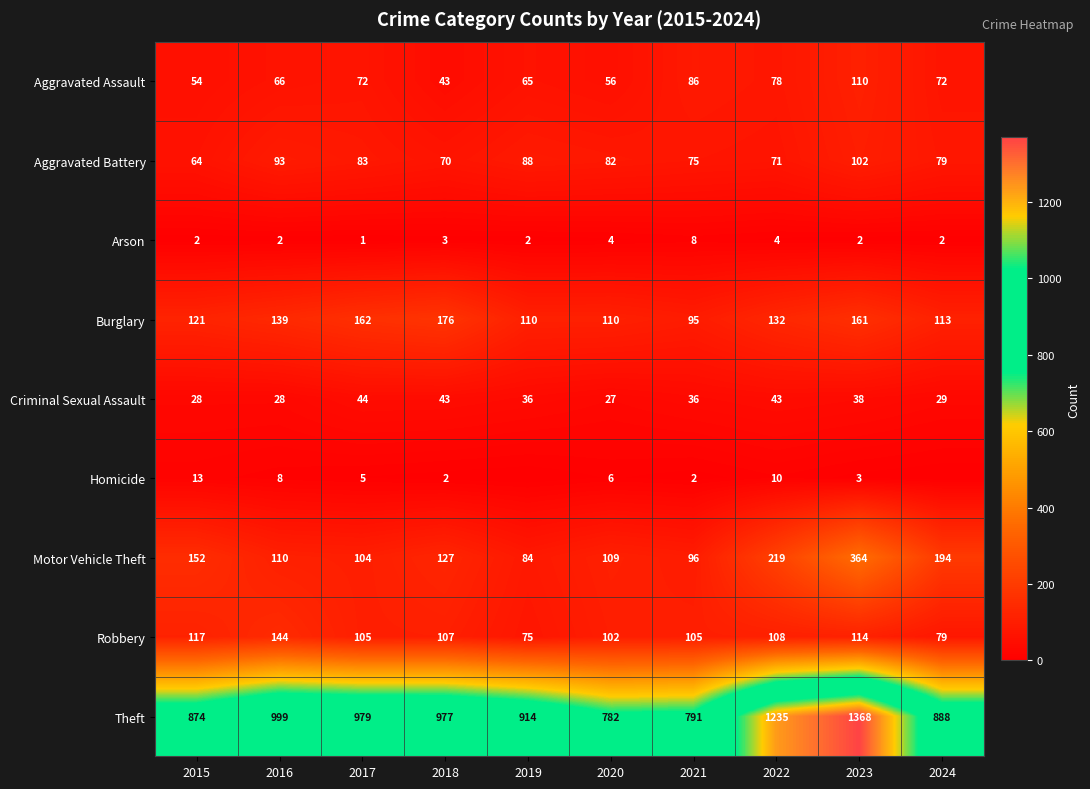

Between 2016 and 2022, which series saw the biggest shift?

Theft